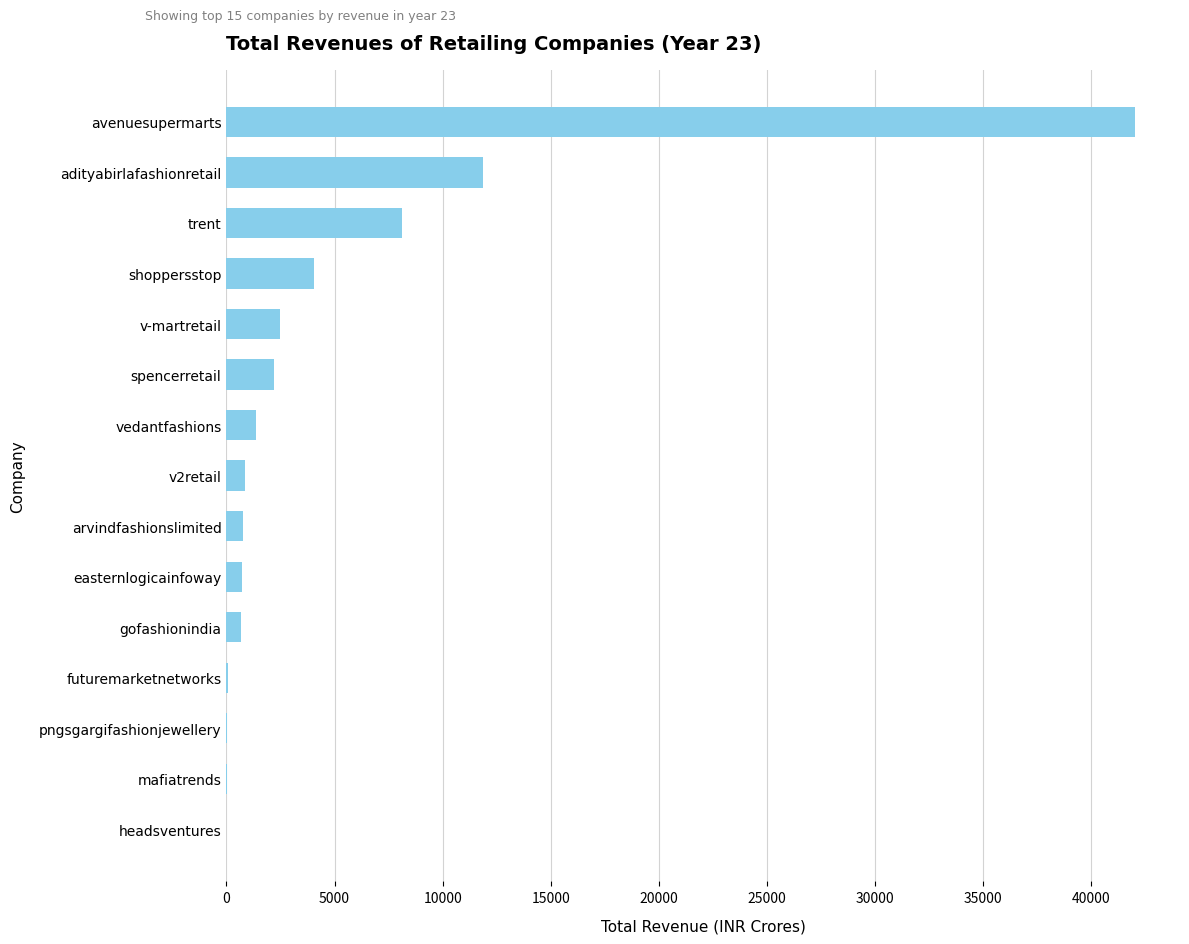

Is it true that the value at adityabirlafashionretail is 4800.3?

False